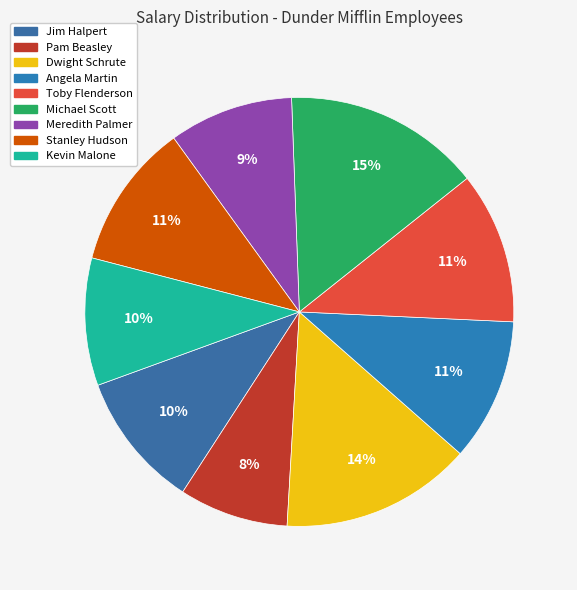

Does any single category account for the majority?

No